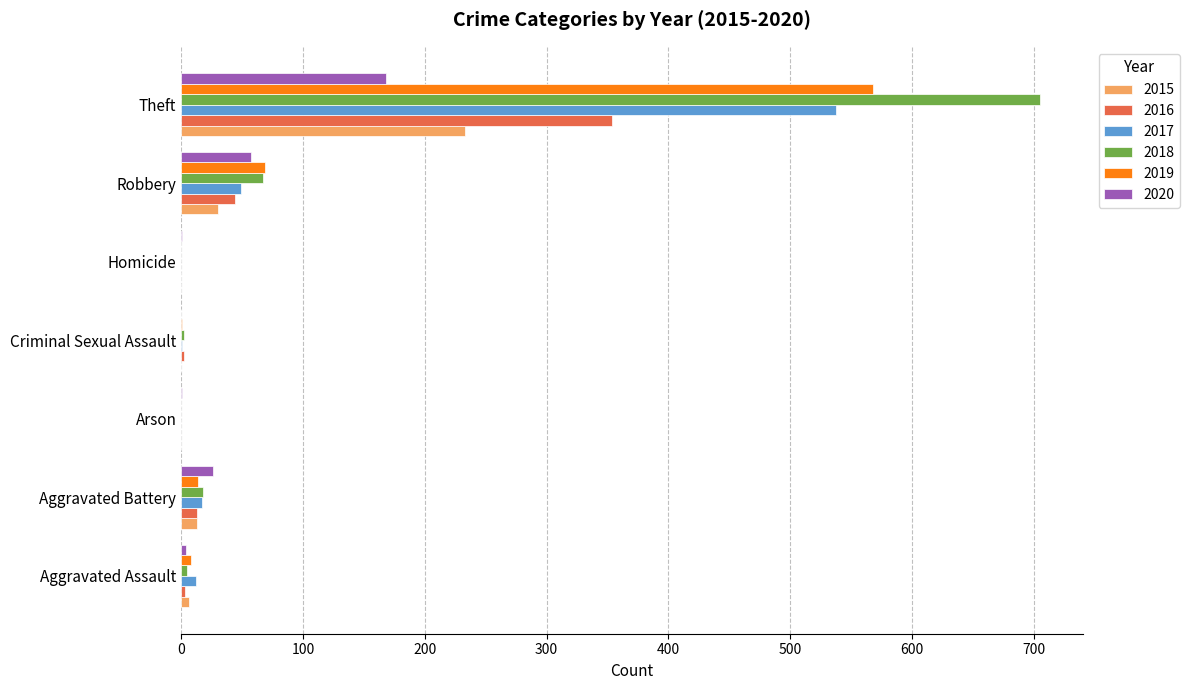

What is the sum of all 2020 values?

257